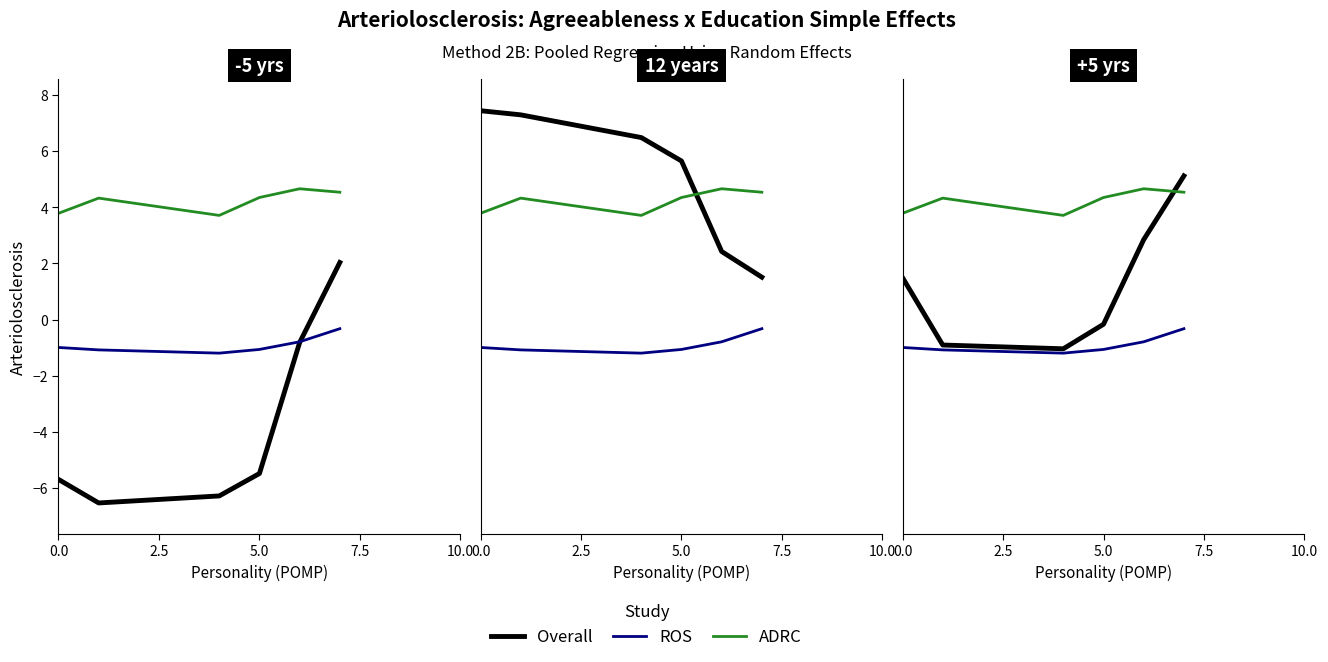

How many interior local valleys does the ADRC series have?

1